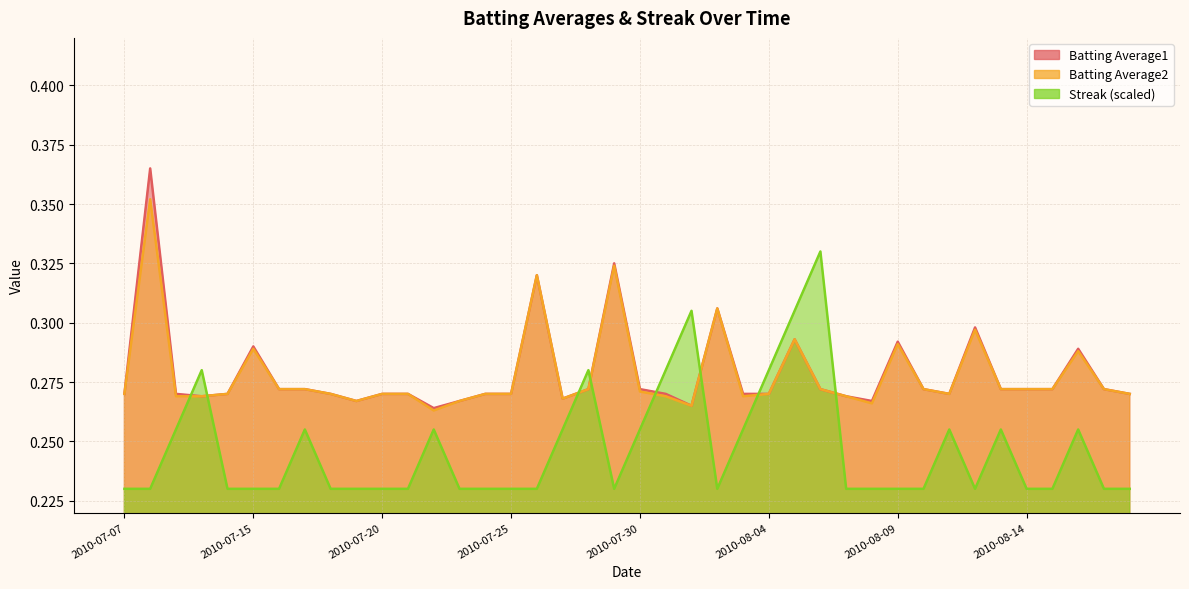

Is the value of Batting Average1 at 2010-08-15 greater than the value of Batting Average2 at 2010-07-22?

Yes